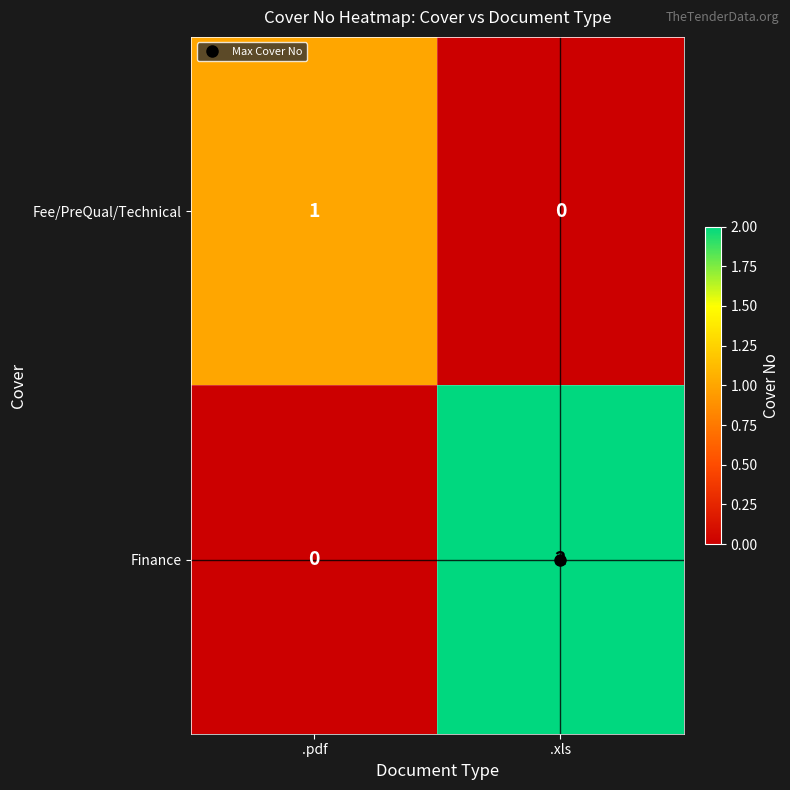

Rank the series by their maximum value, from highest to lowest.

Finance, Fee/PreQual/Technical